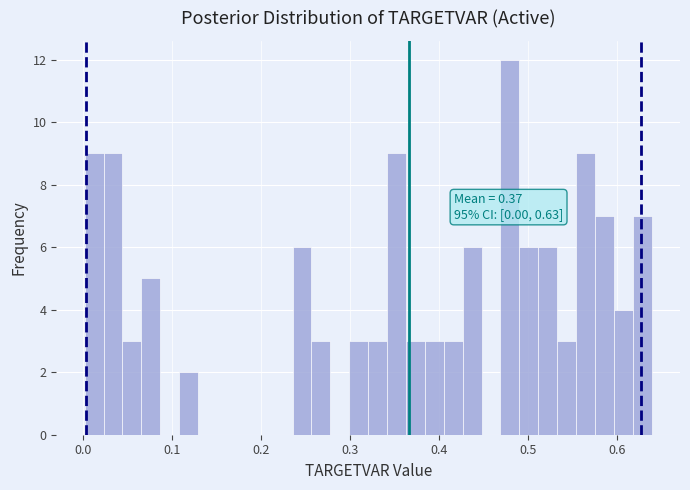

Read against the x-axis, roughly where is the centre of the tallest bar?

0.48